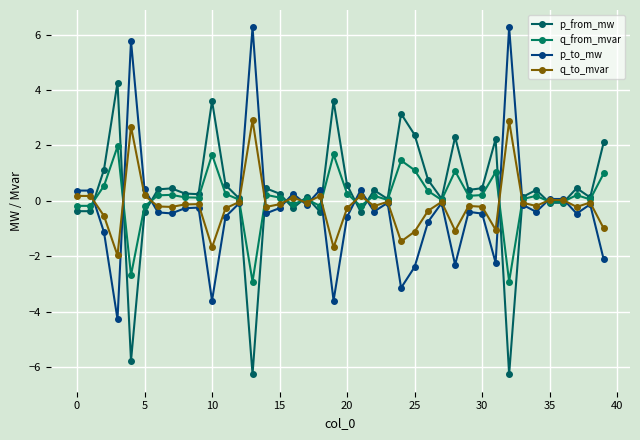

How many lines are shown in the chart?

4